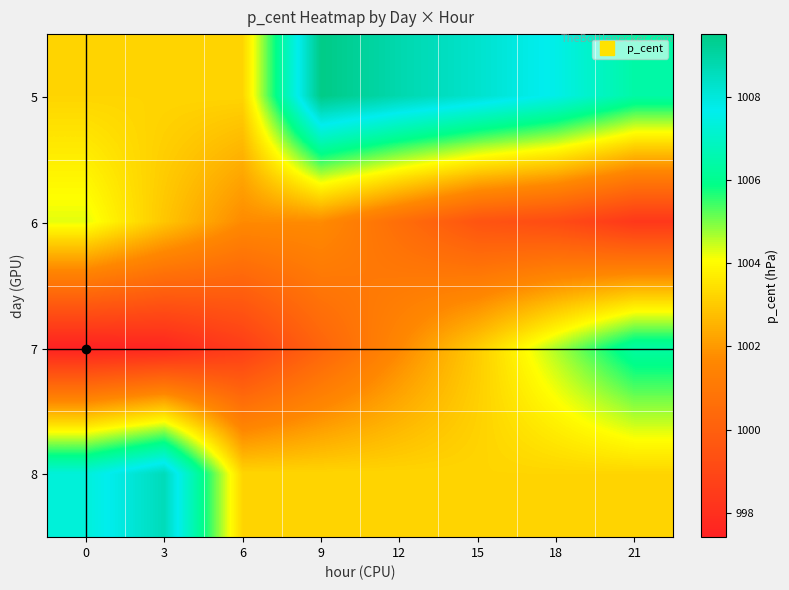

What is the smallest value displayed?

997.4